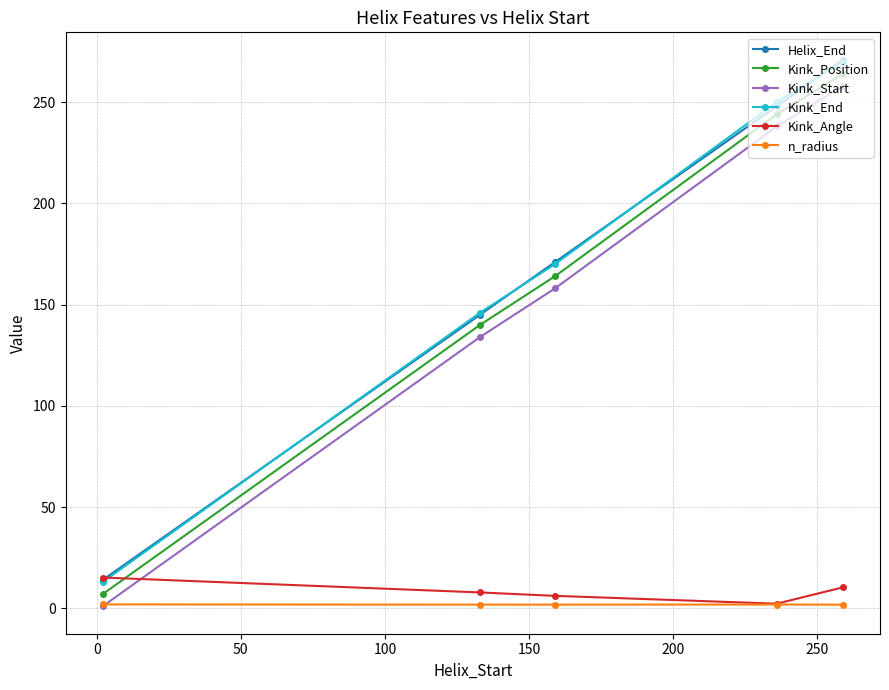

Is this an area chart (filled region under the line)?

No